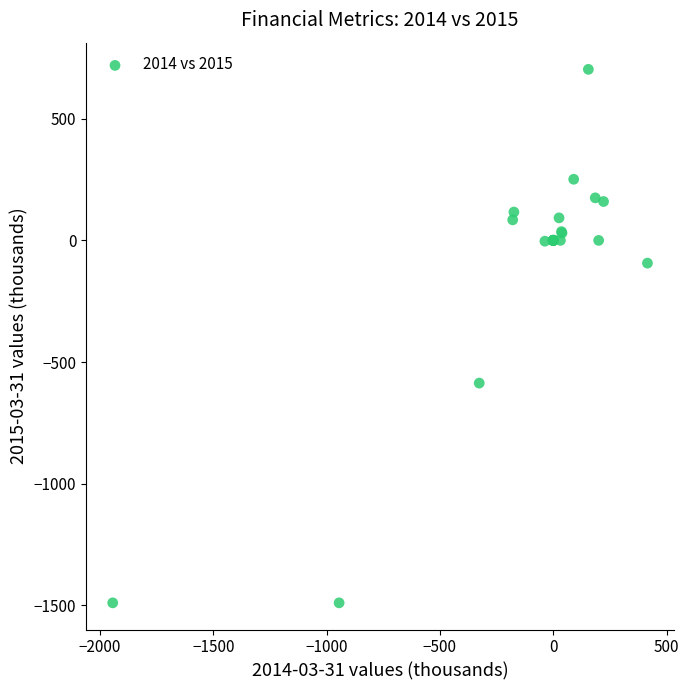

What Y value in the scatter plot is closest to -393?

-586.4